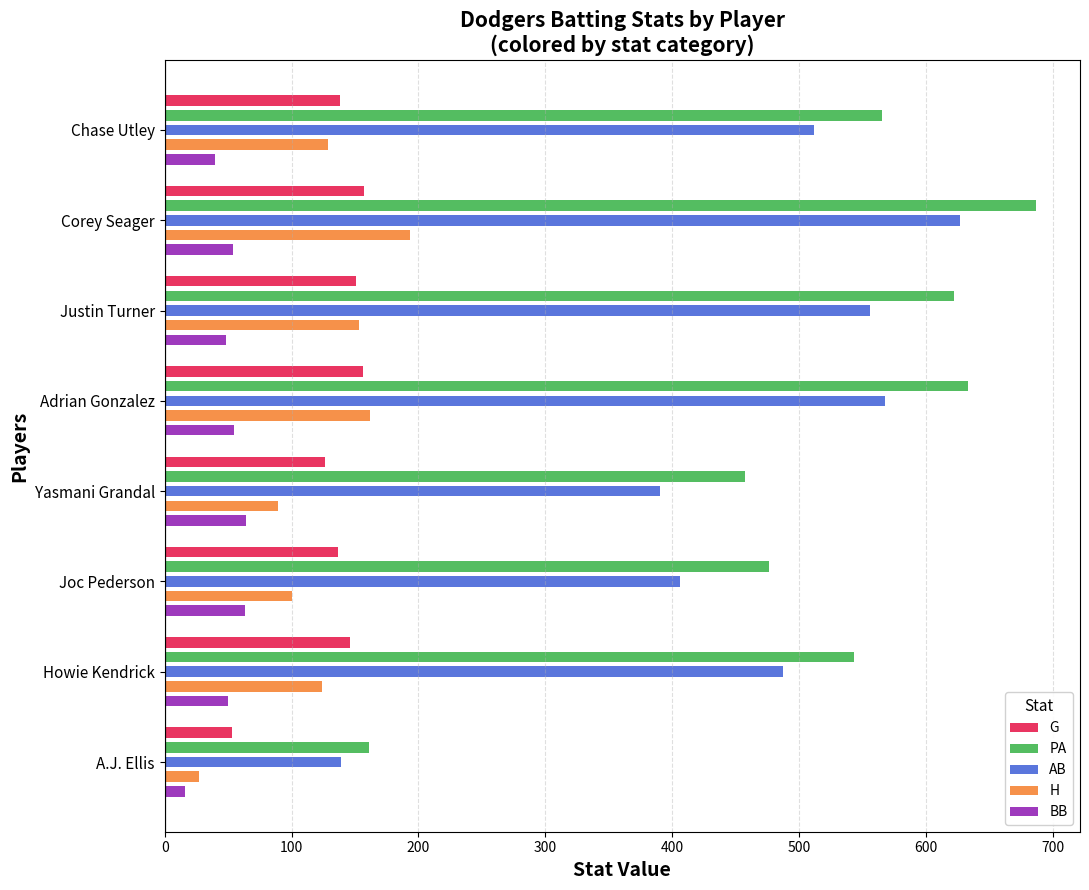

How many categories are shown in the chart?

8